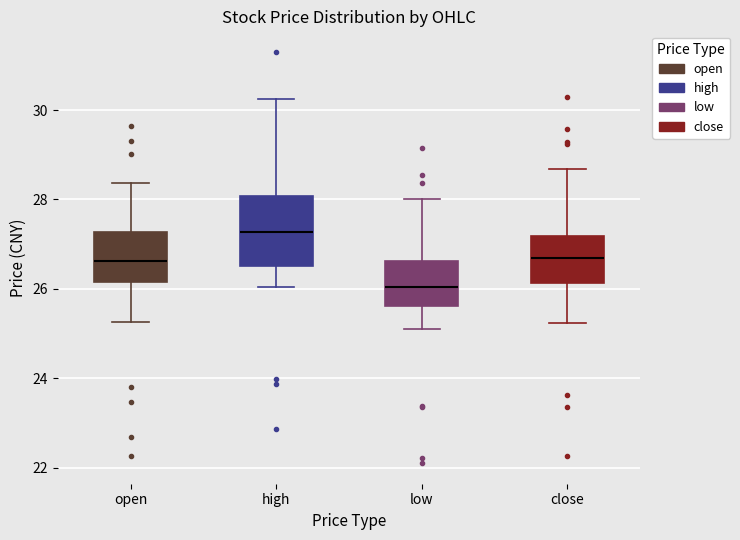

Which box is the tallest, from its lower edge to its upper edge?

high